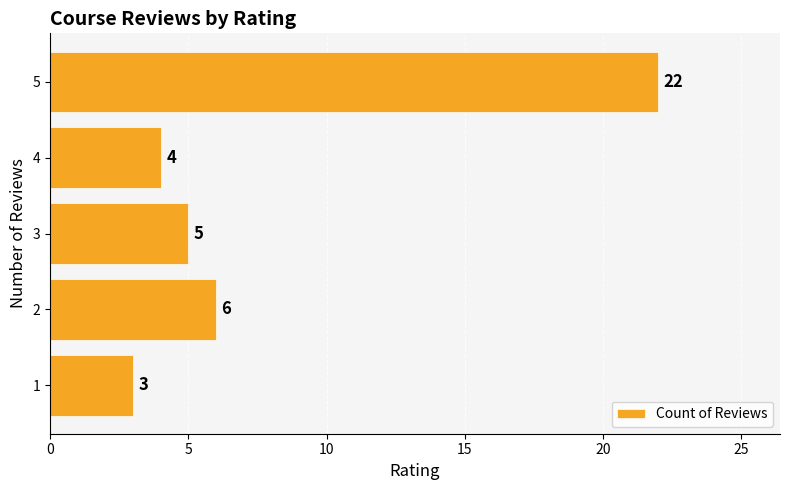

Reading top to bottom, transcribe all the data shown in this chart.

5=22	4=4	3=5	2=6	1=3